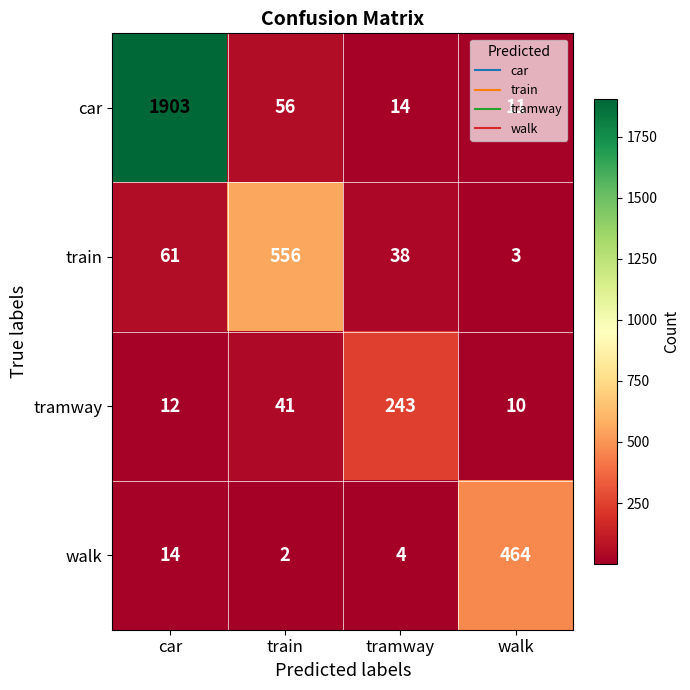

What is the minimum value shown in the chart?

2